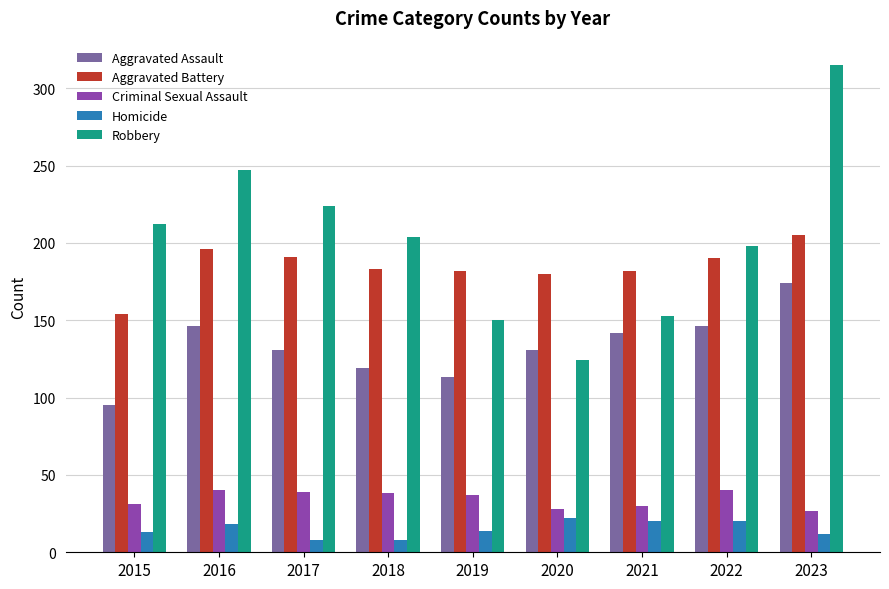

How many bars are there in total?

45